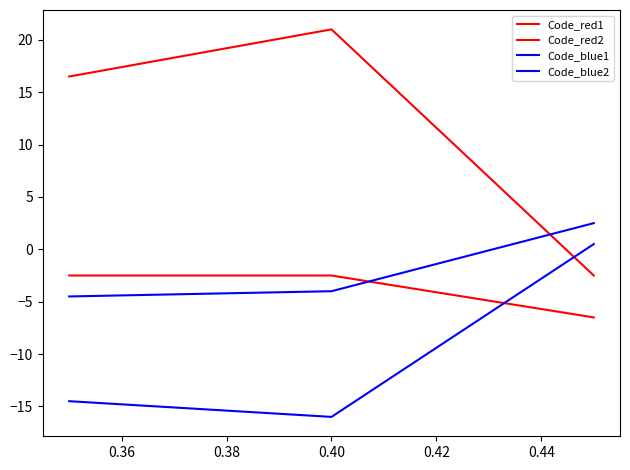

Is this an area chart (filled region under the line)?

No